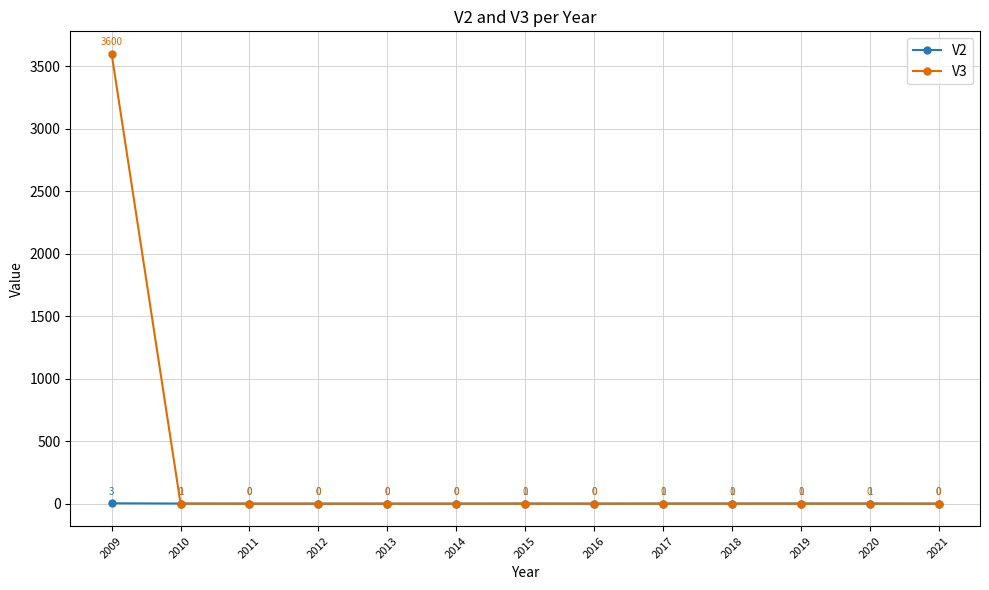

The V3 series shows -2217 at 2015. True or false?

False